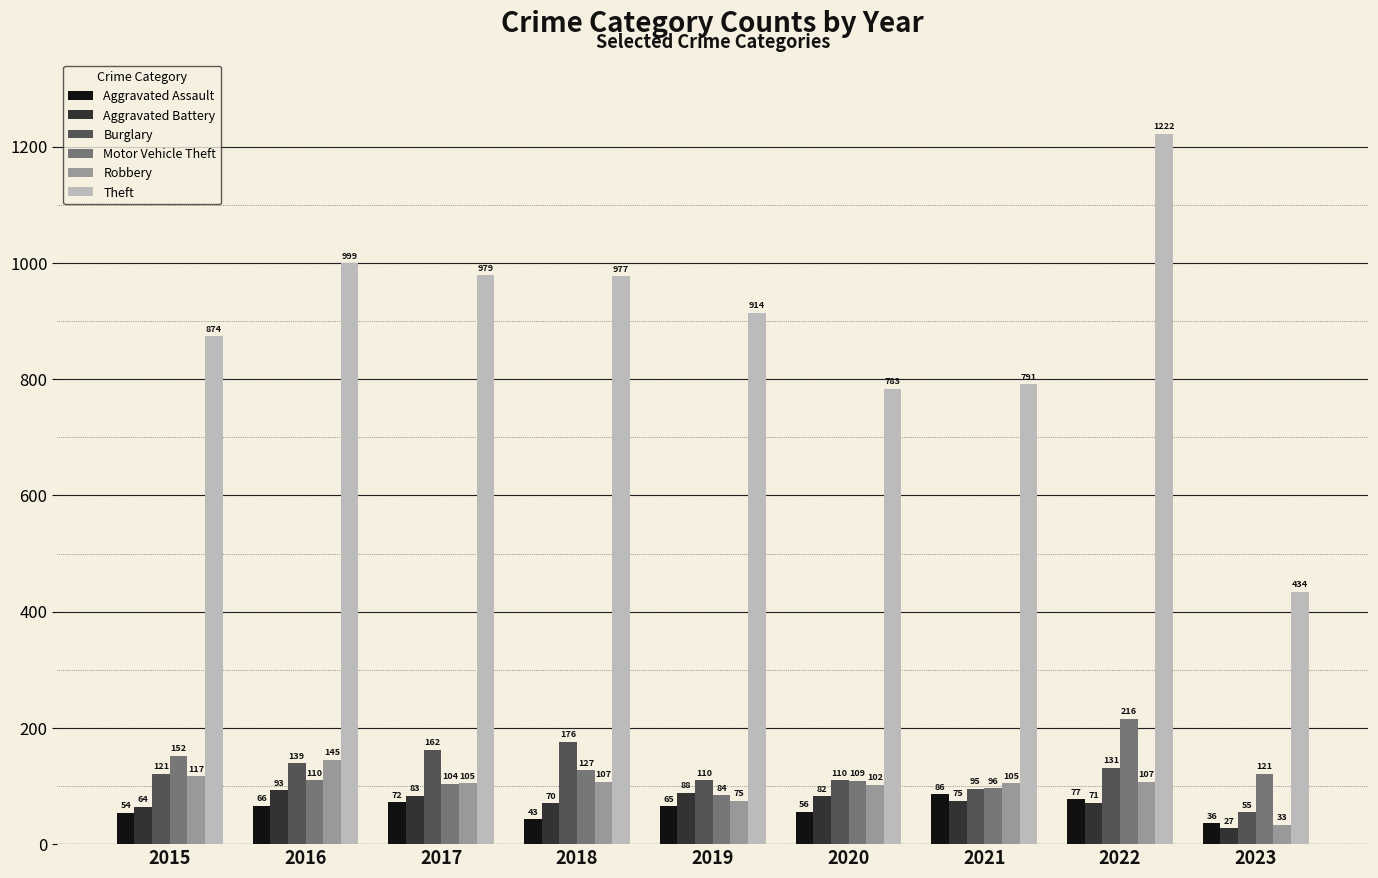

At which category is the sum across all series the highest?

2022